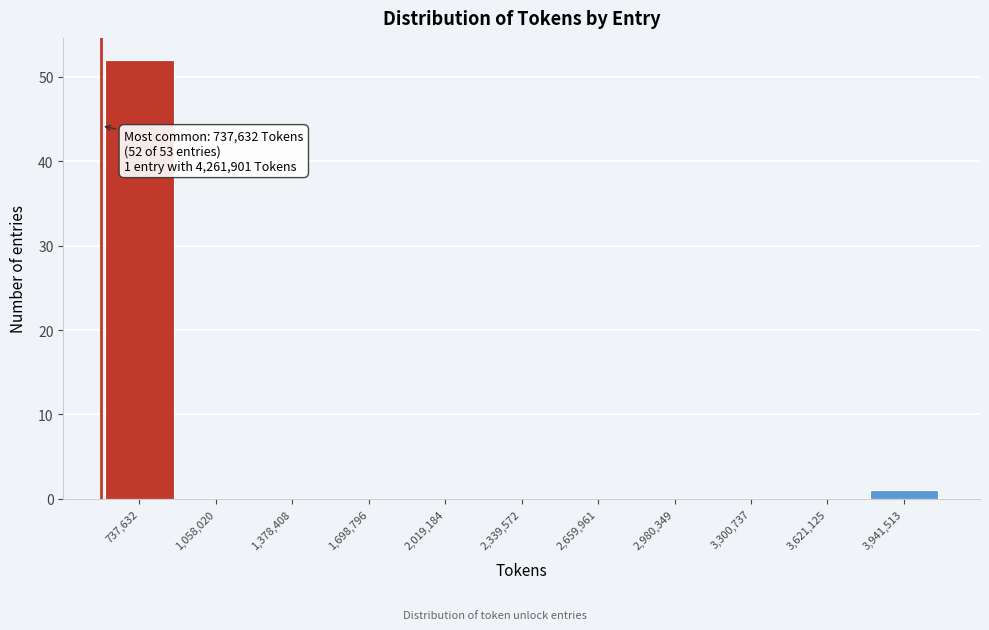

Reading right to left, transcribe all the data shown in this chart.

3,941,513=1	3,621,125=0	3,300,737=0	2,980,349=0	2,659,961=0	2,339,572=0	2,019,184=0	1,698,796=0	1,378,408=0	1,058,020=0	737,632=52